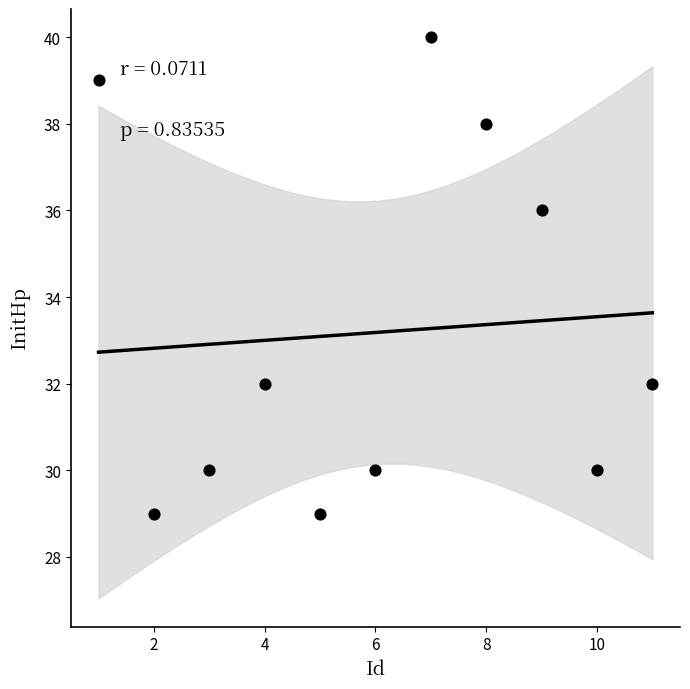

What is the range of X values (max minus min)?

10